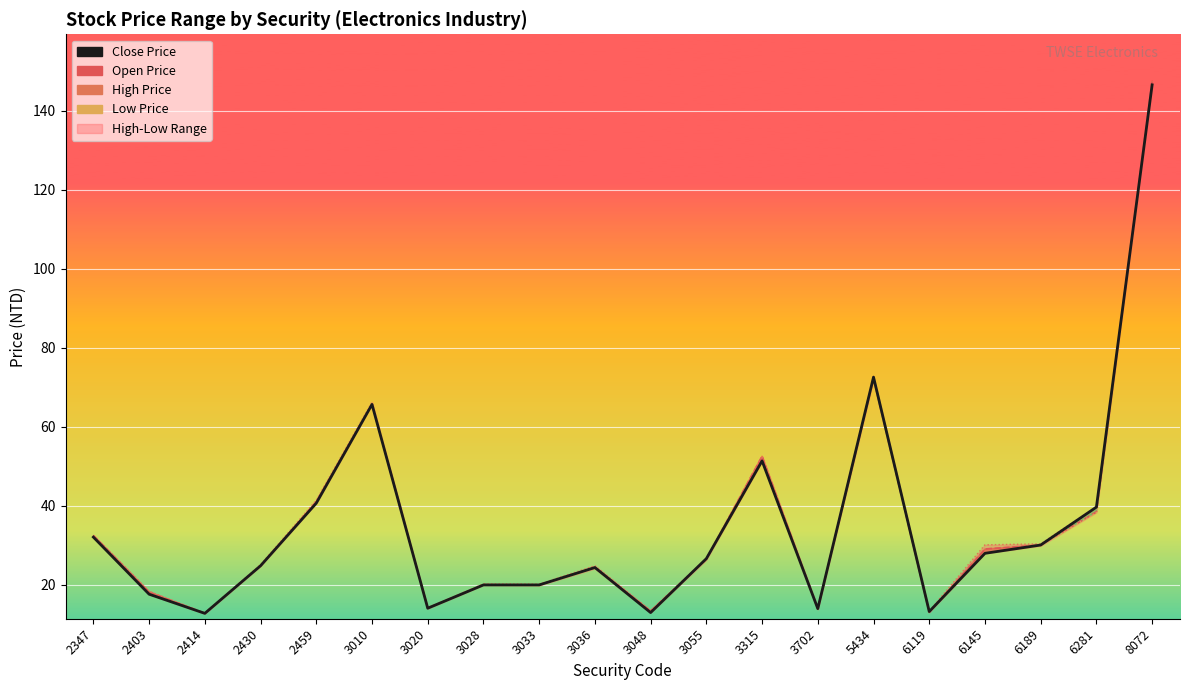

What value does the close_price series have at 6189?

30.0